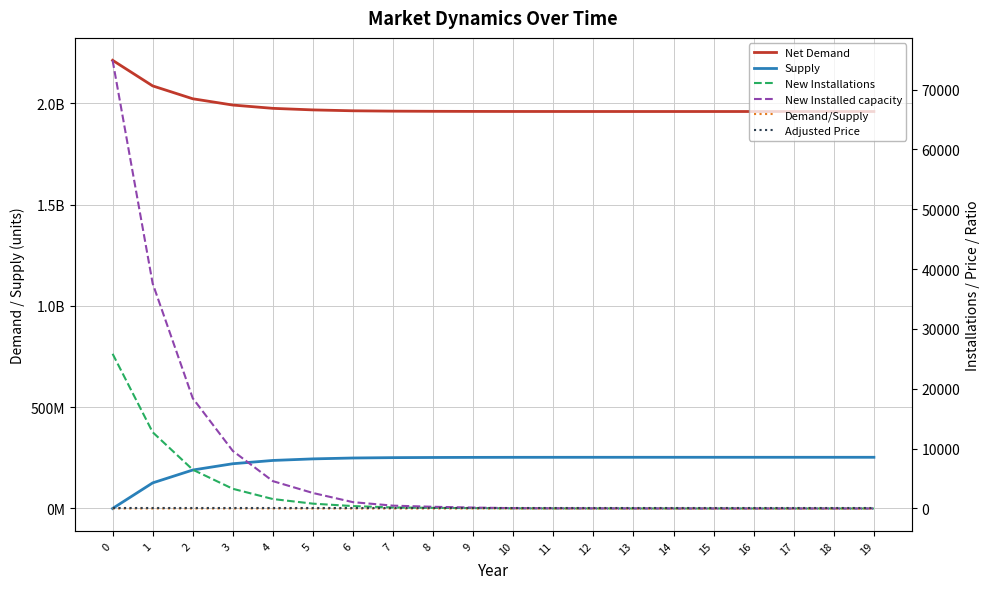

Is this an area chart (filled region under the line)?

No